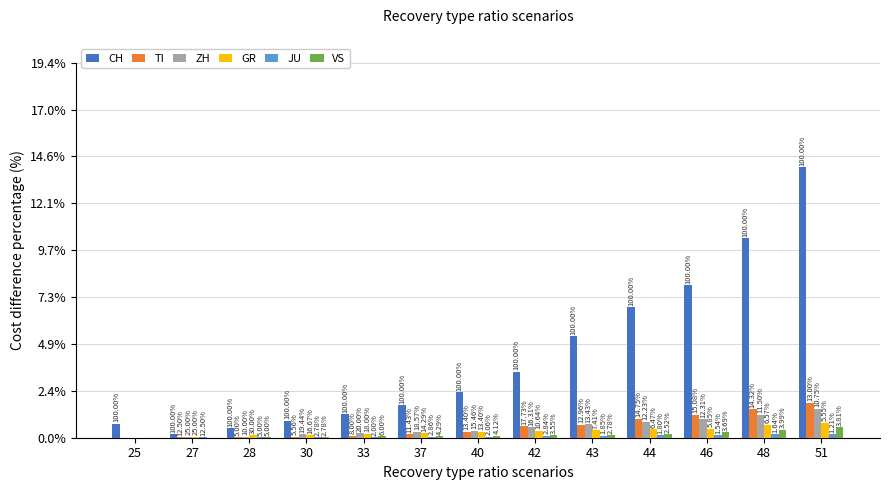

Reading left to right, list all the values displayed in this chart.

CH: 30	8	20	36	50	70	97	141	216	278	325	426	577
TI: 0	1	1	2	4	8	13	25	28	41	49	61	75
ZH: 0	2	2	7	10	13	15	23	29	34	40	49	62
GR: 0	2	6	6	9	10	13	15	16	18	19	28	32
JU: 0	1	1	1	1	2	2	4	4	5	5	7	7
VS: 0	0	1	1	3	3	4	5	6	7	12	17	22